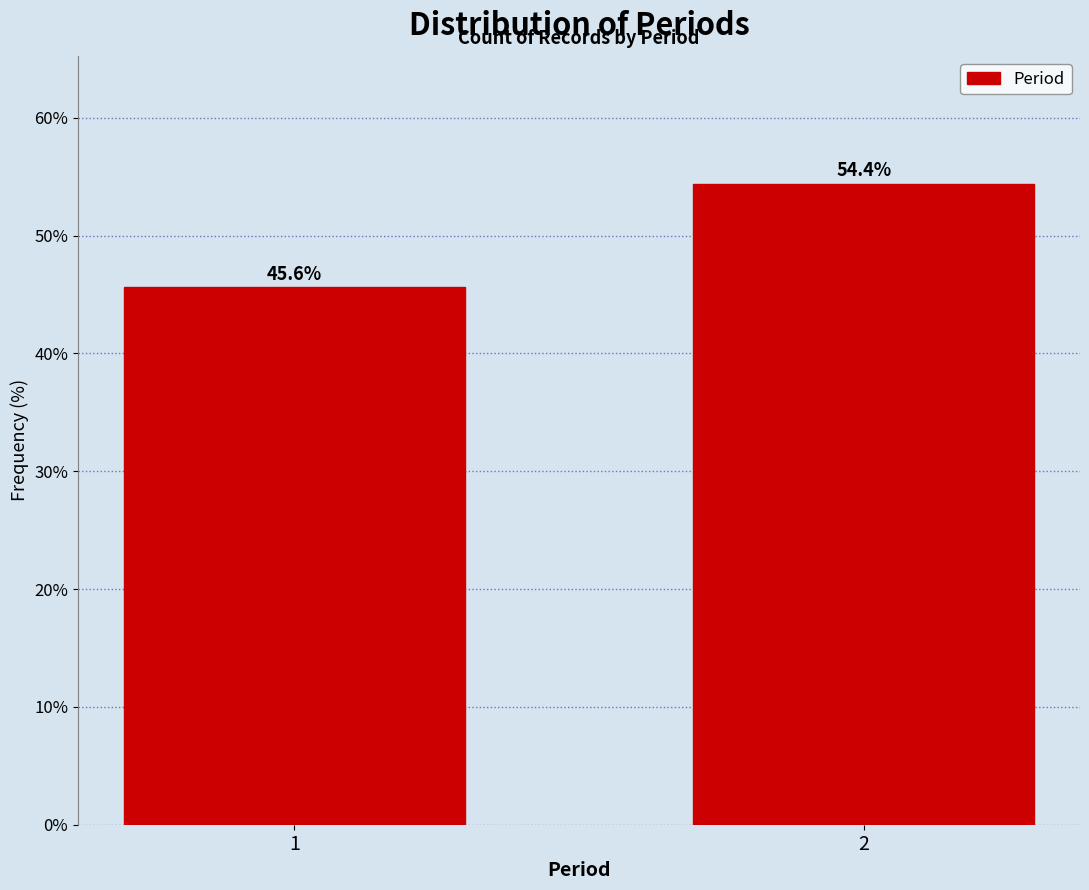

Reading left to right, what are all the values shown in this chart?

45.6	54.4